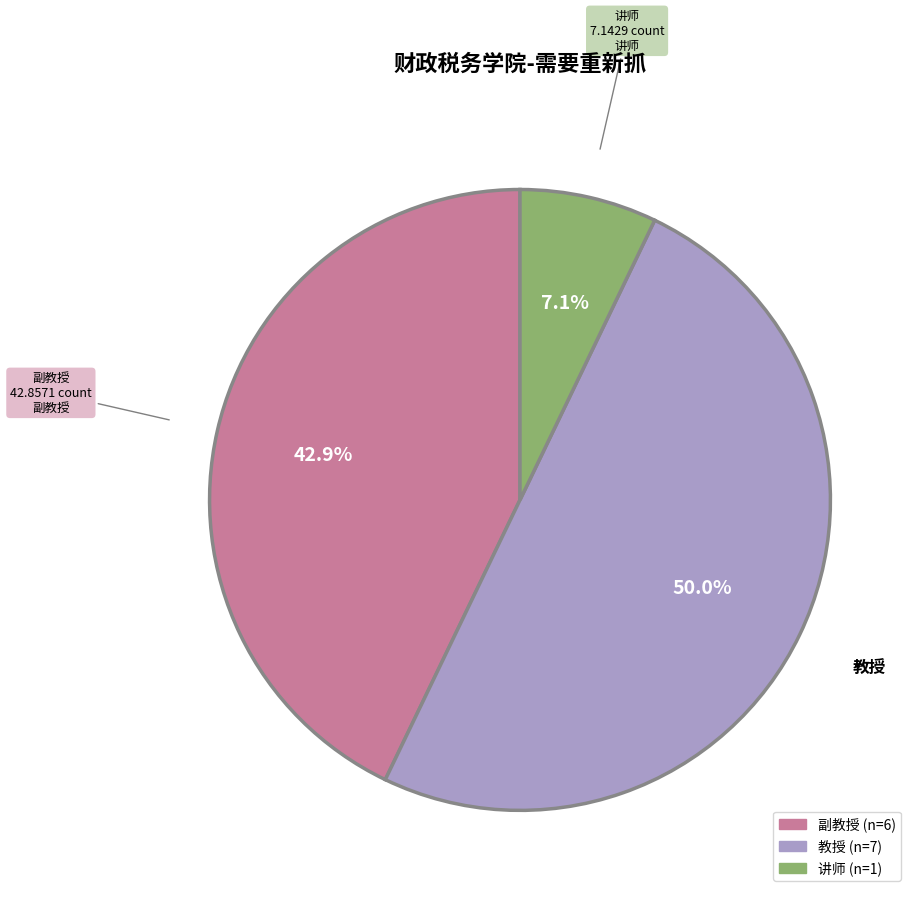

How many segments does this pie chart have?

3